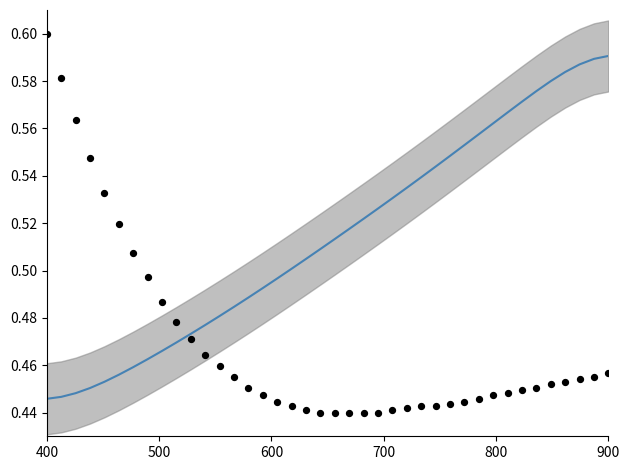

Which series has the largest total across all categories?

X (smoothed)